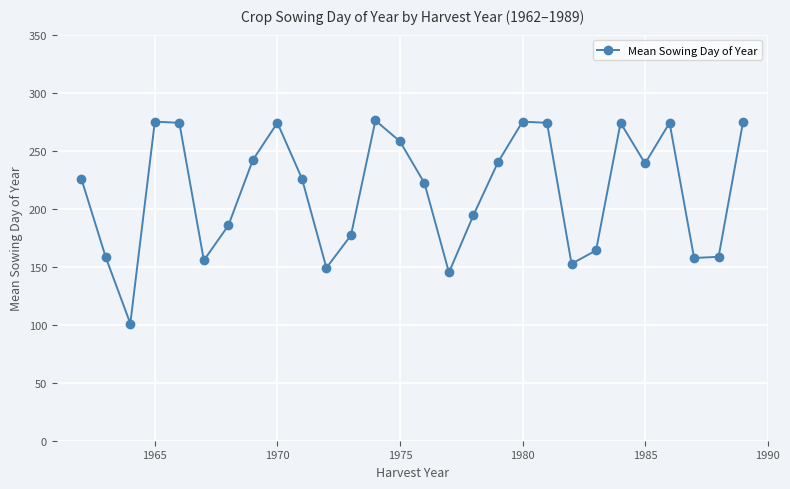

True or false: the data has more than 0 interior local peaks.

True